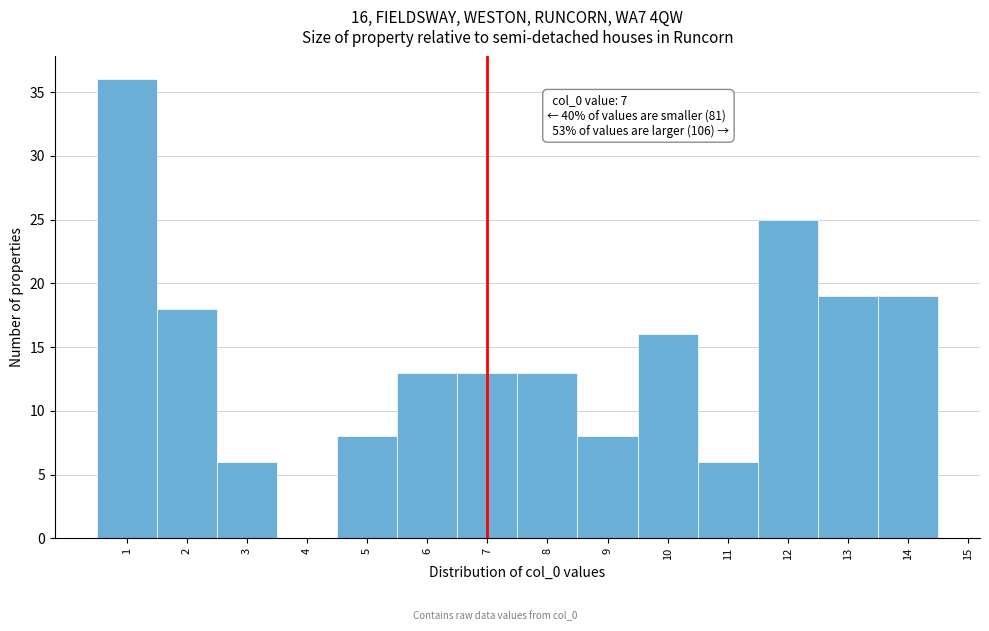

Which range on the x-axis has the tallest bar?

0.5 to 1.5